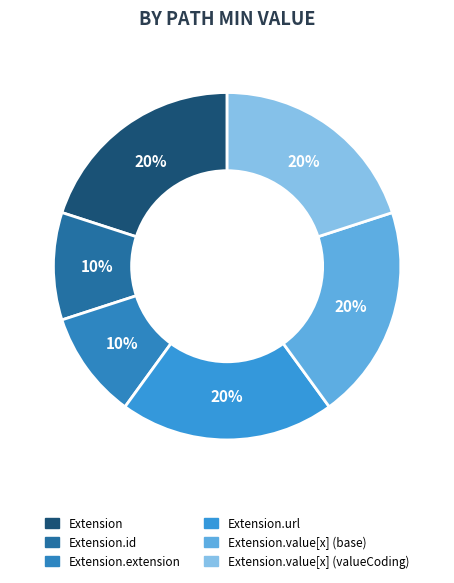

How many slices are in this pie chart?

6